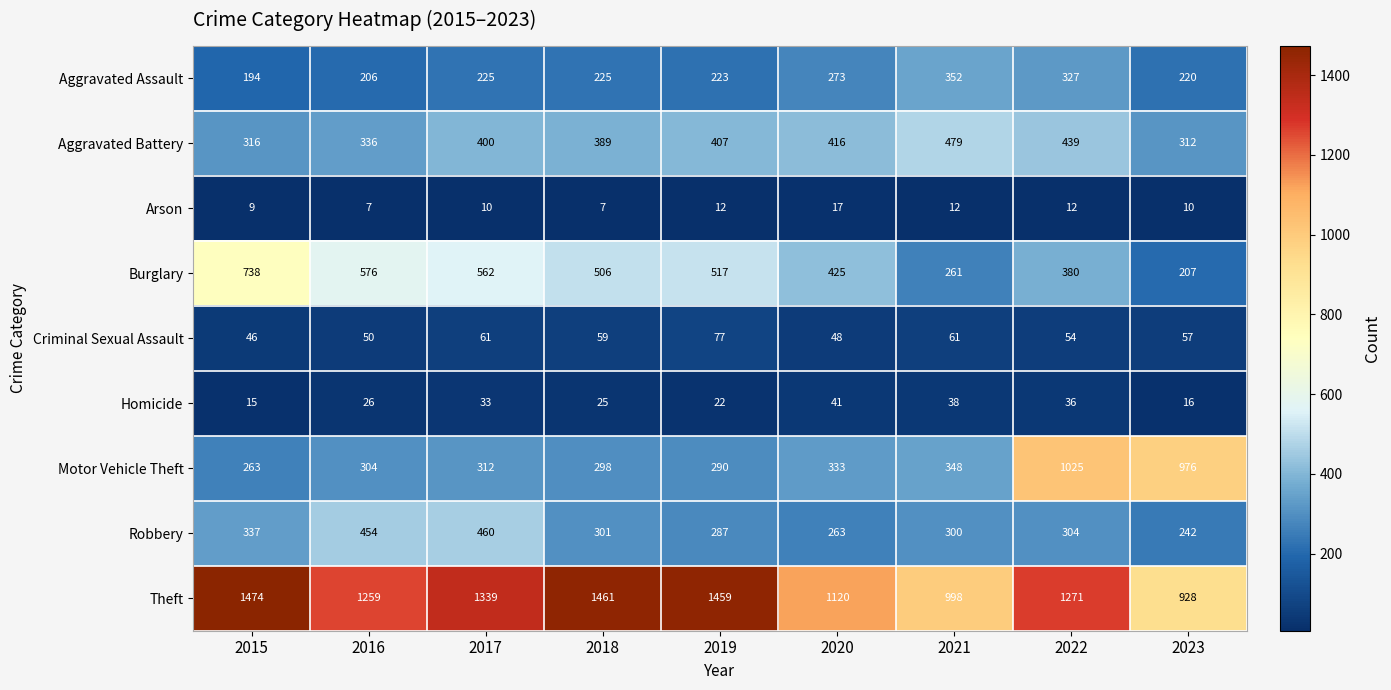

What is the approximate value of Criminal Sexual Assault at 2018?

59